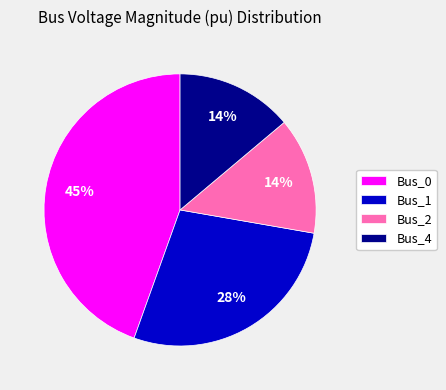

Do Bus_0 and Bus_2 together represent more than half of the pie?

Yes